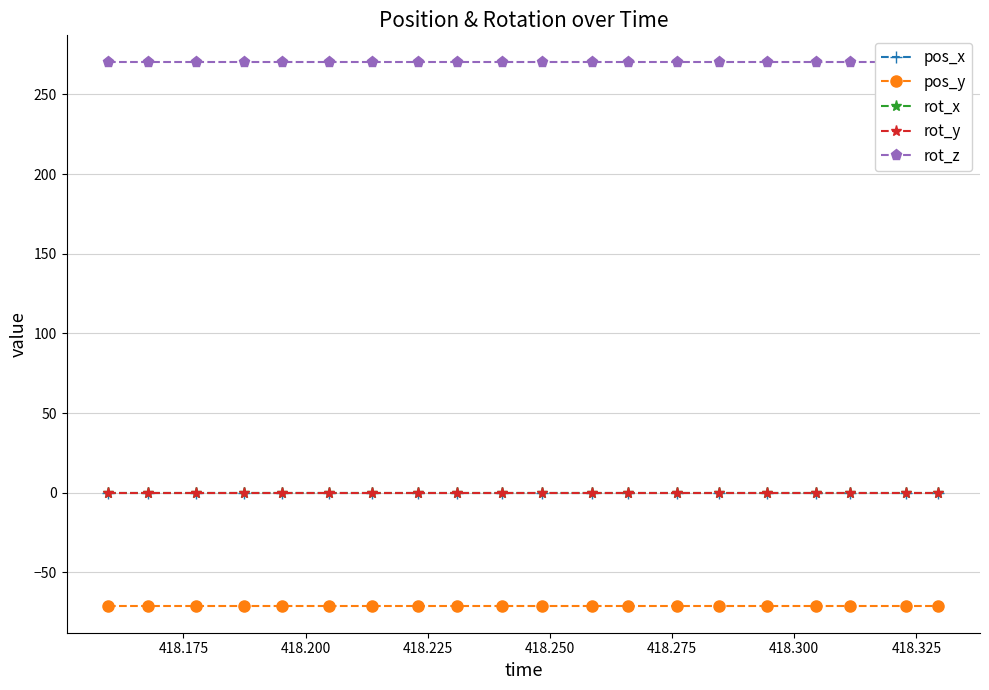

How many lines are shown in the chart?

5